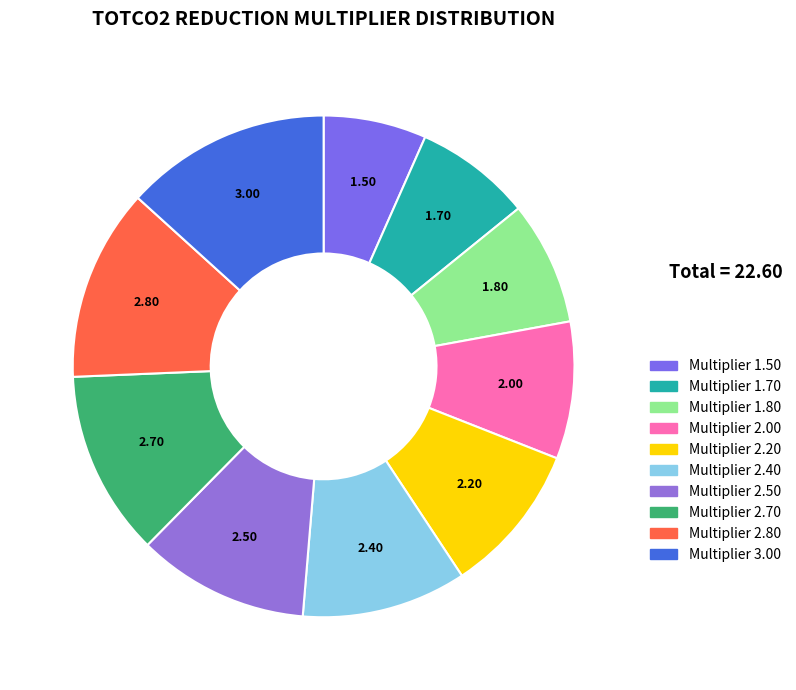

Which slice is the smallest?

TOTCO2 reduction multiplier 1.50